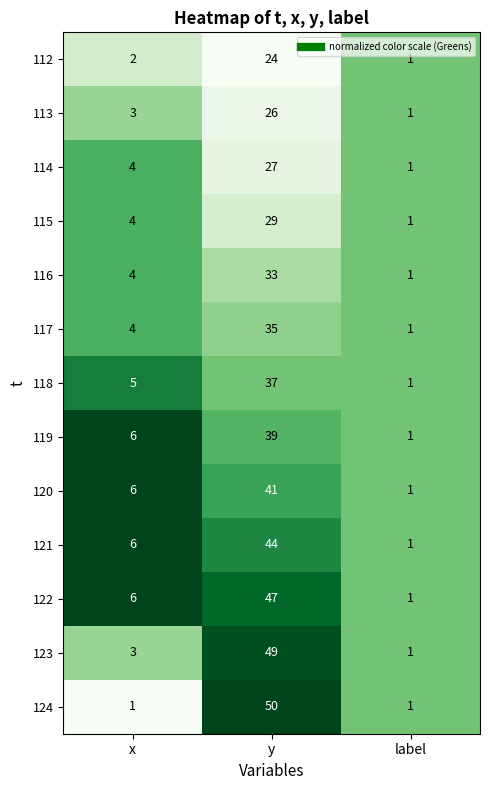

List the labels in order of 120 value, smallest first.

label, x, y